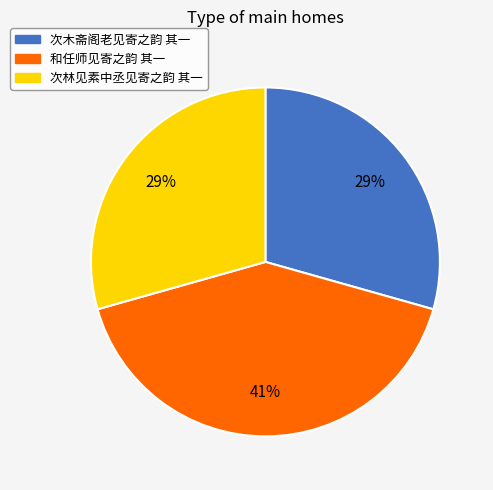

Between 和任师见寄之韵 其一 and 次林见素中丞见寄之韵 其一, which is larger?

和任师见寄之韵 其一